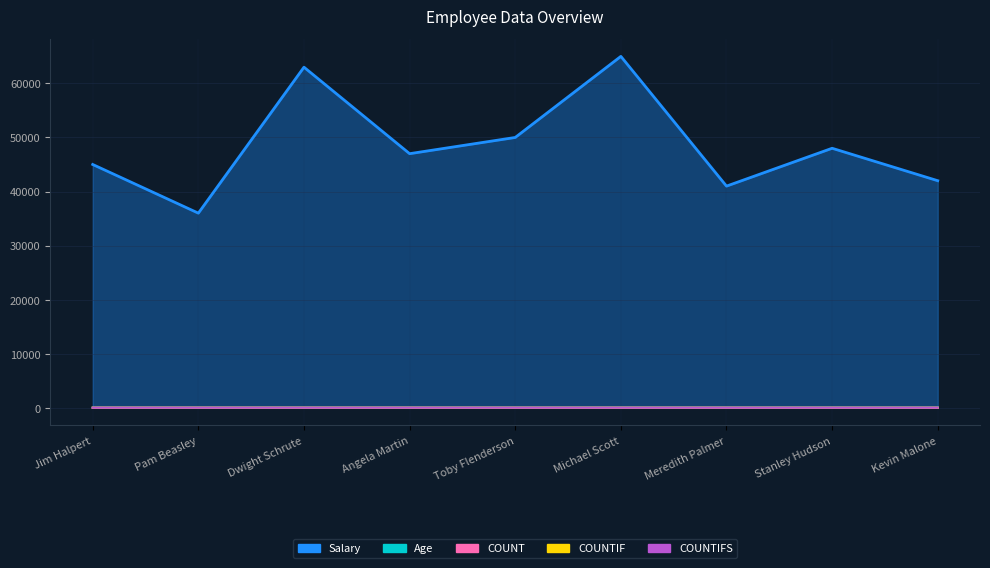

True or false: COUNTIFS has more than 0 interior local peaks.

False